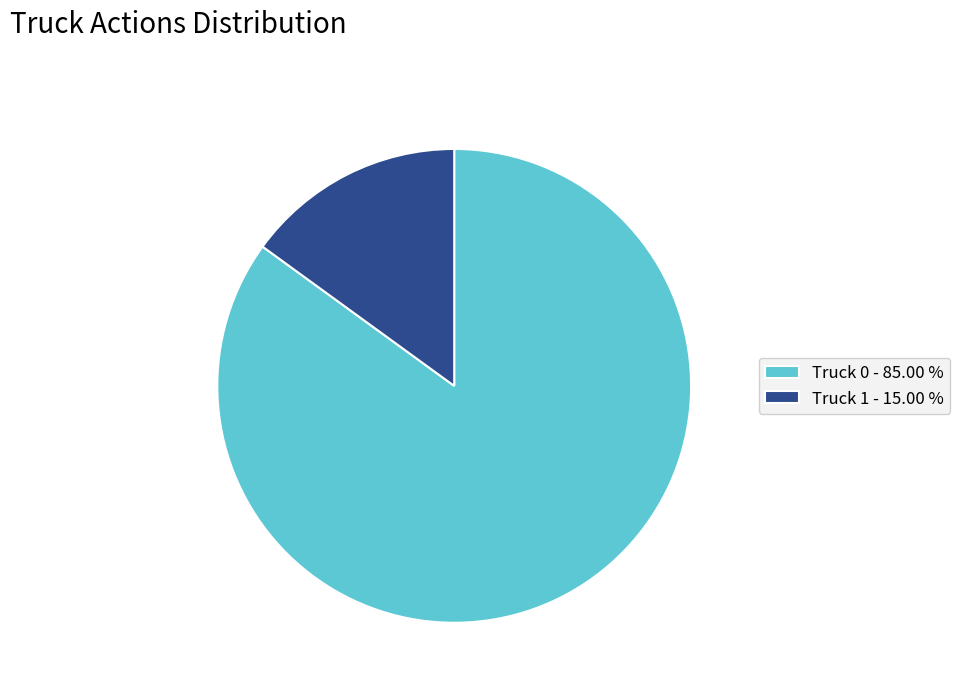

Is the sum of Truck 1 - 15.00 % and Truck 0 - 85.00 % greater than half?

Yes